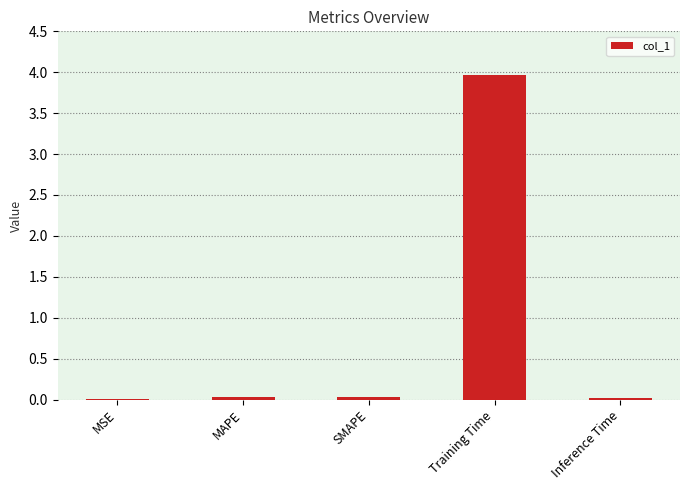

What is the greatest value displayed?

4.0